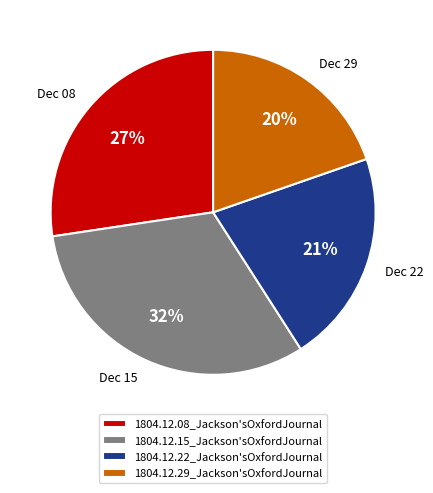

Is there a majority slice in this chart?

No